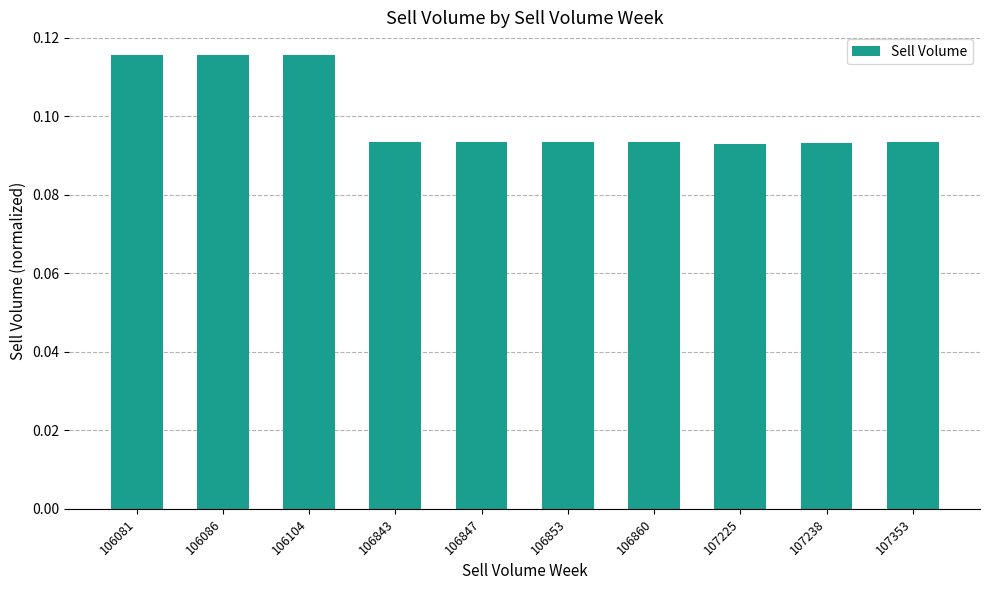

Count the number of data series in this chart.

1